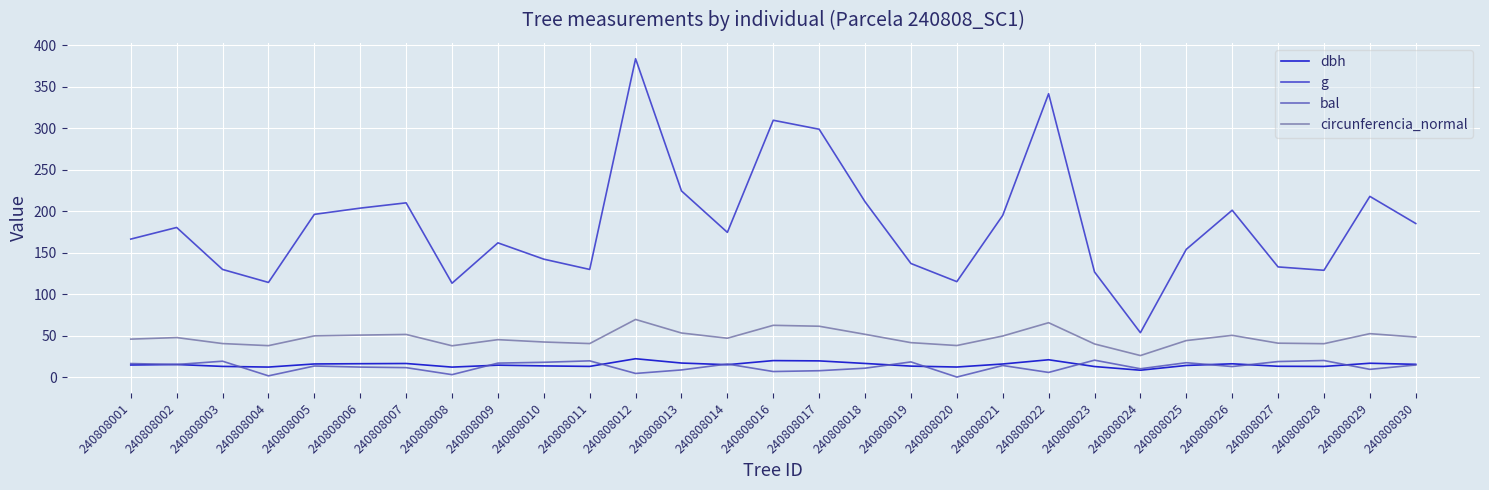

Is the value of g at 240808022 greater than the value of bal at 240808004?

Yes